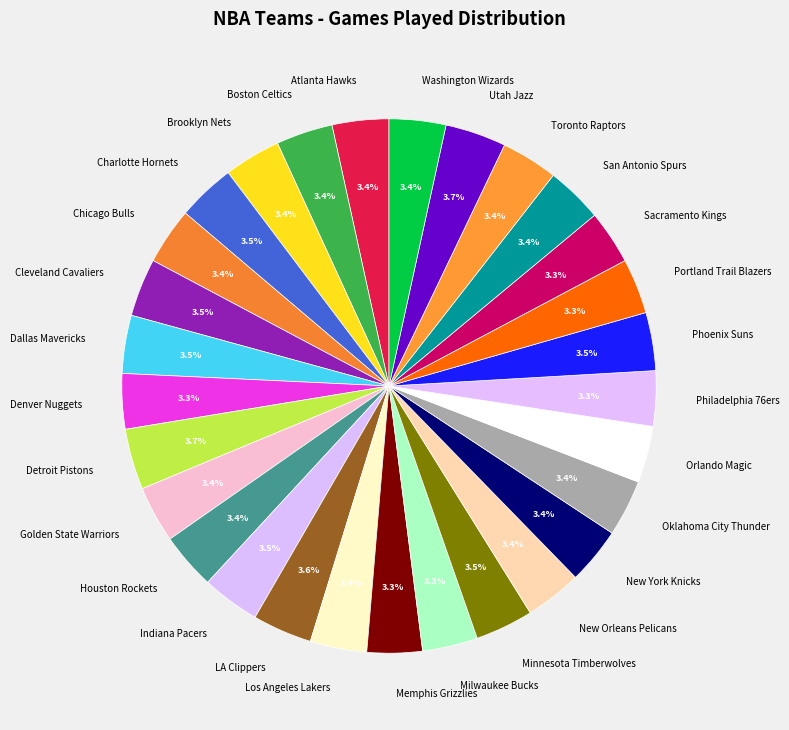

Combined, do Phoenix Suns and Oklahoma City Thunder account for over 50%?

No